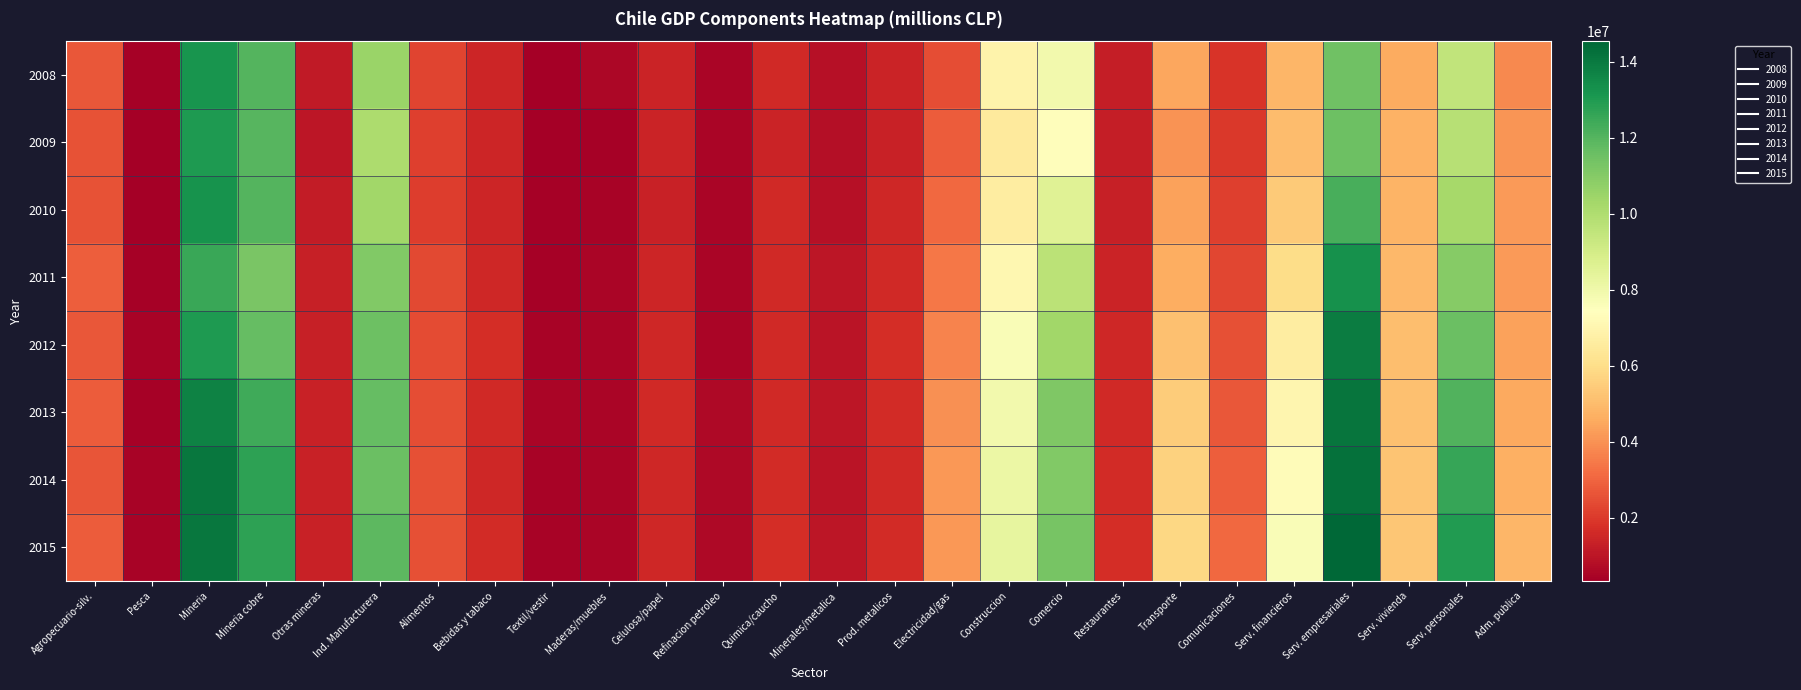

How many series are shown in this chart?

8